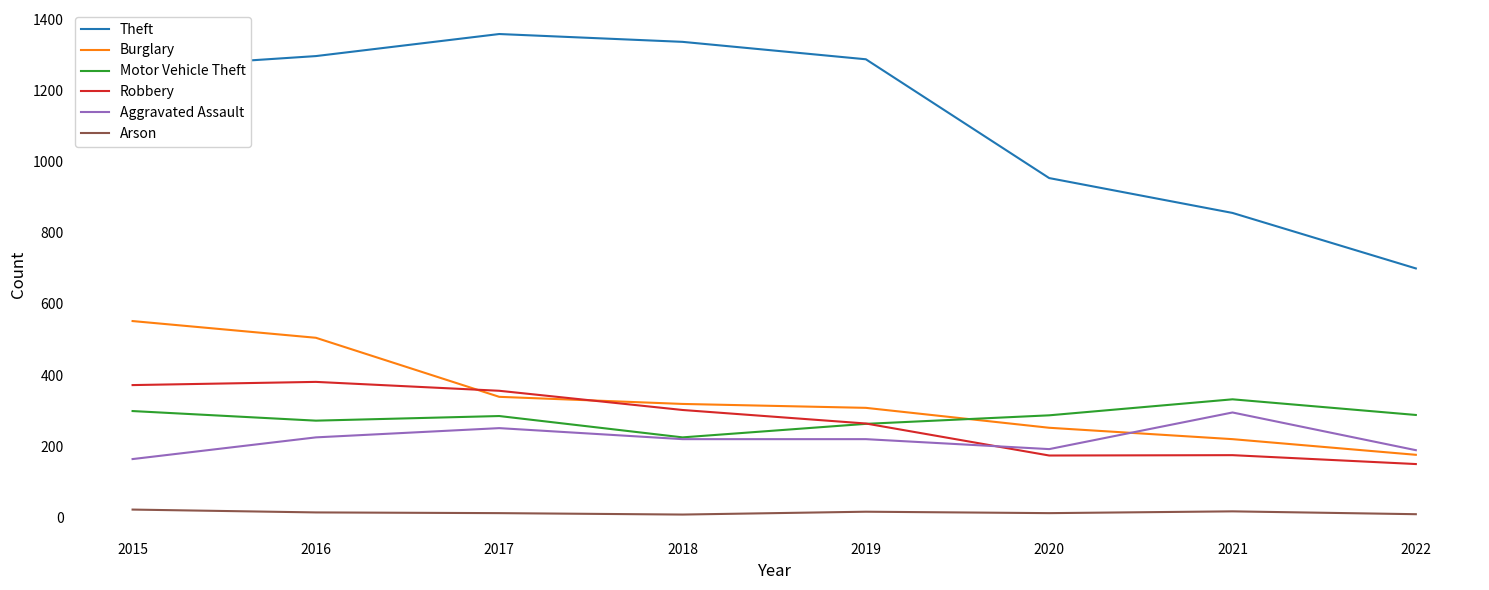

What is the difference between the second highest and second lowest values in the Aggravated Assault series?

62